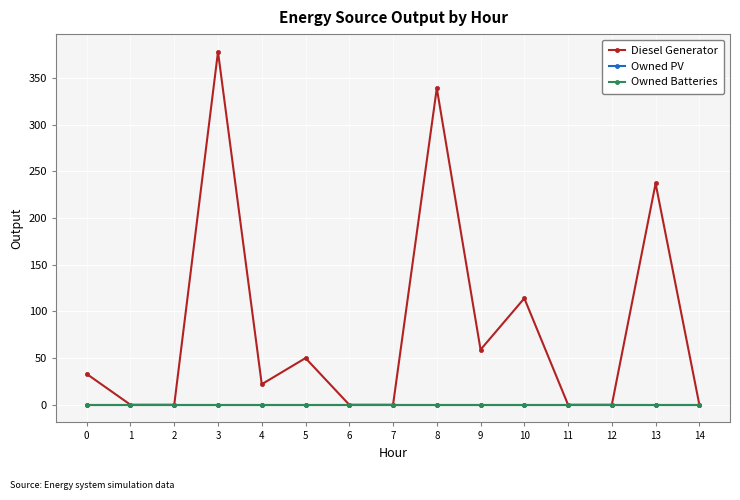

At which category is the sum across all series the highest?

3